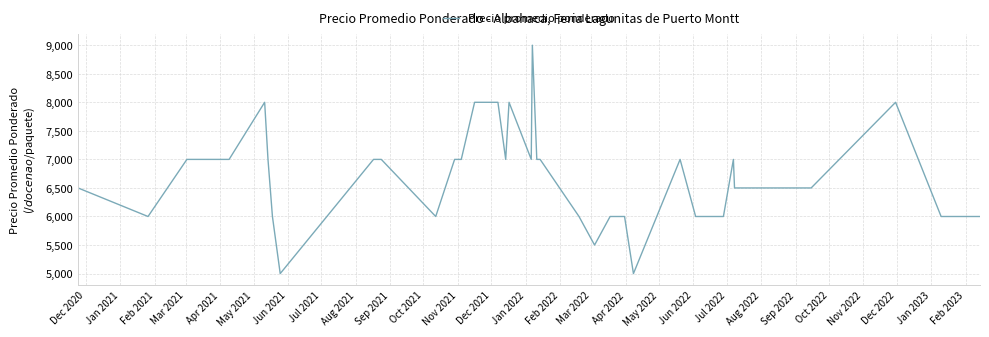

Count the values in the range 6000 to 7000.

30